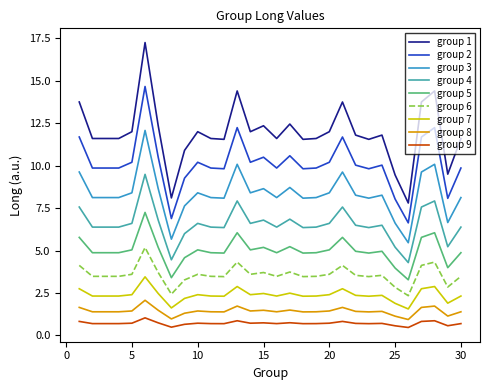

Which series has the largest total across all categories?

group 1